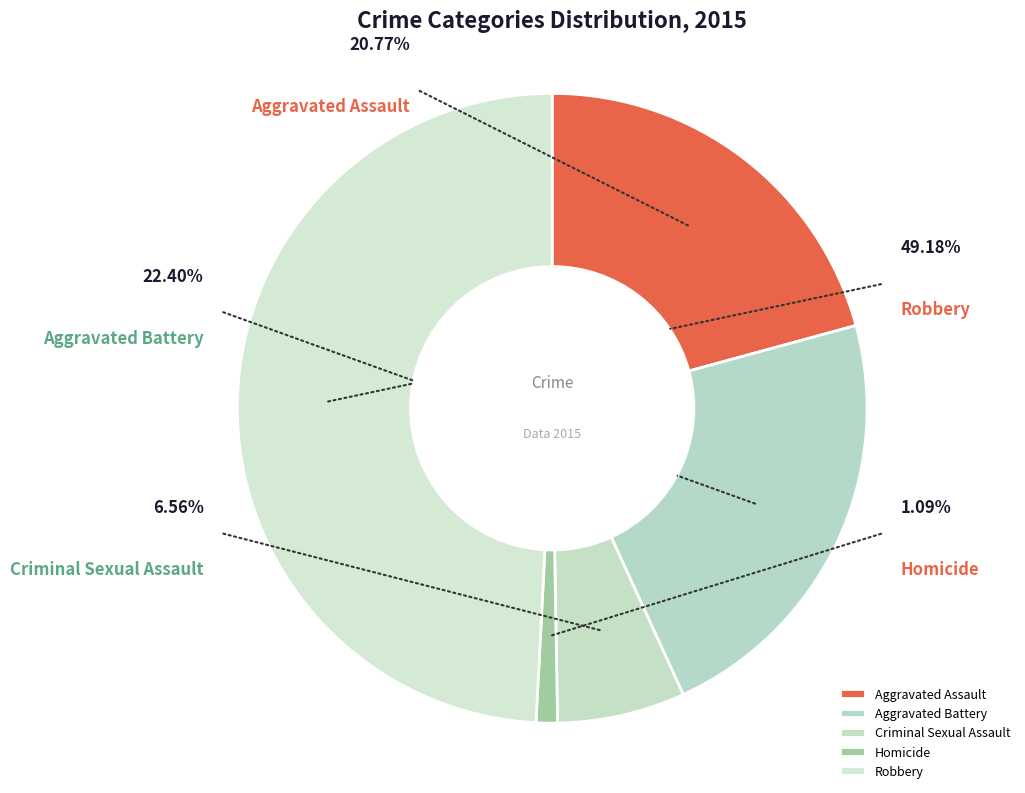

To the nearest percent, what is the difference between the largest and smallest slice percentages?

48%